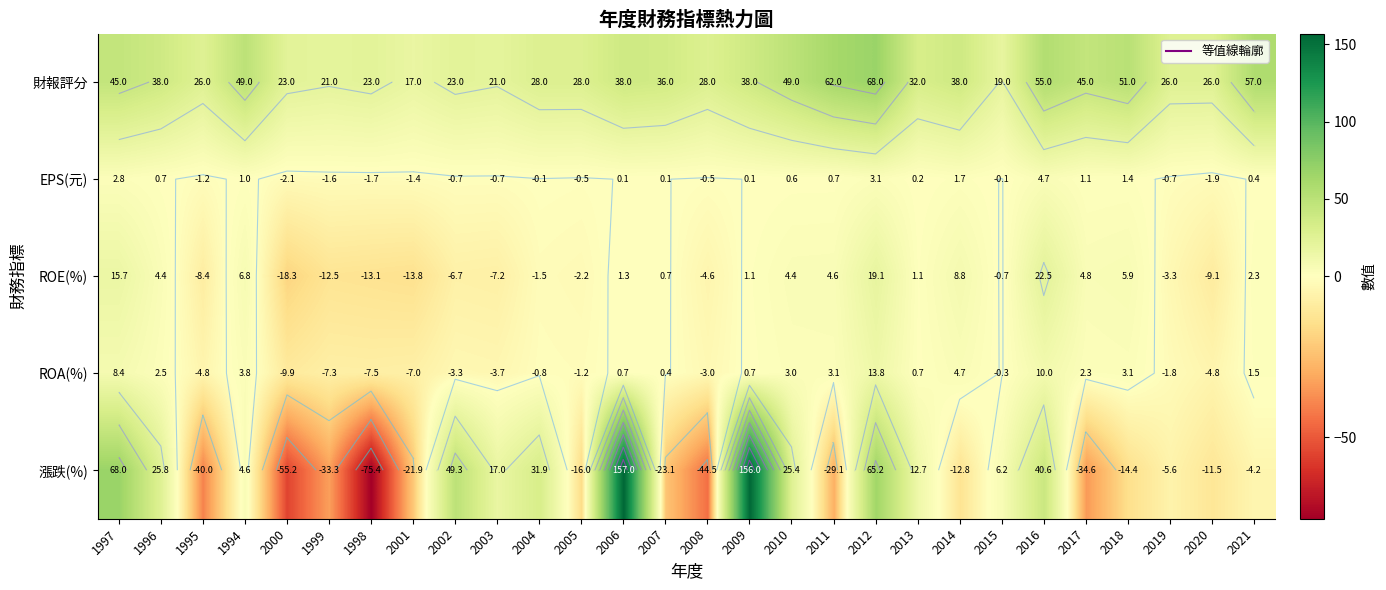

What is the average value of the 漲跌(%) series?

8.5